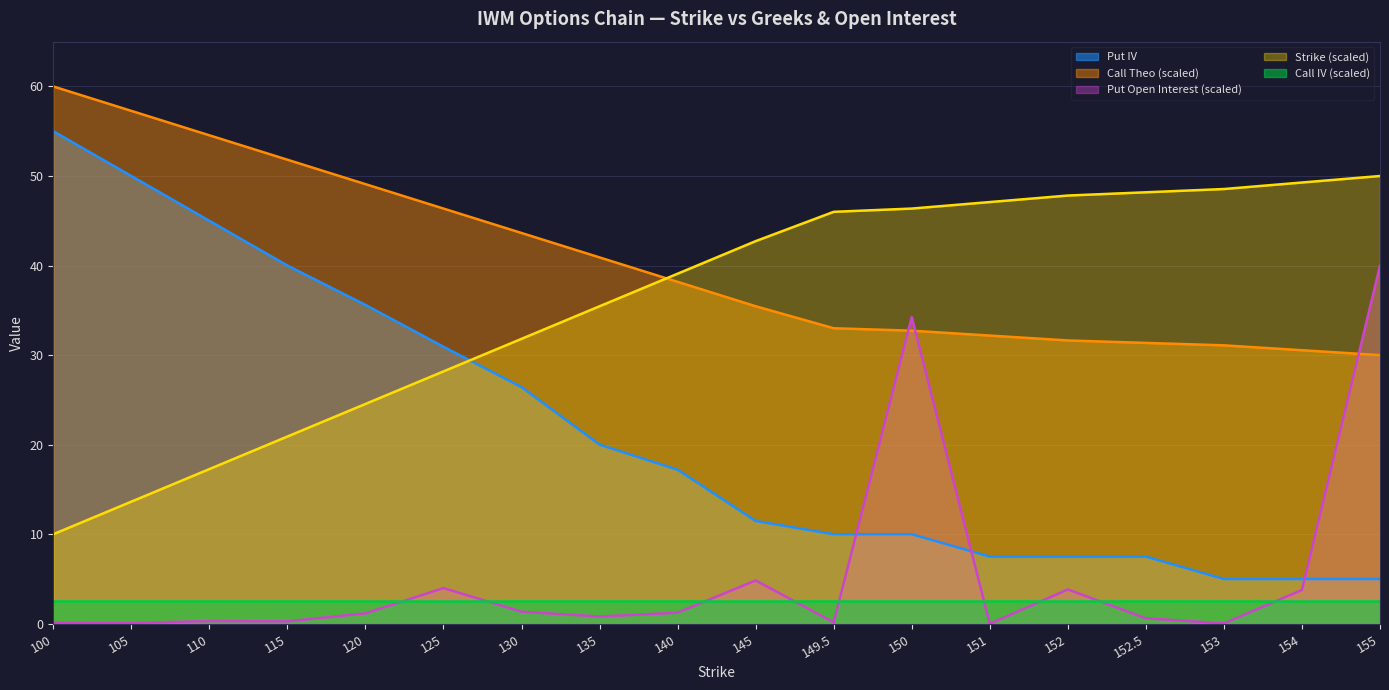

Which category has the highest value in the Call Theo series?

100